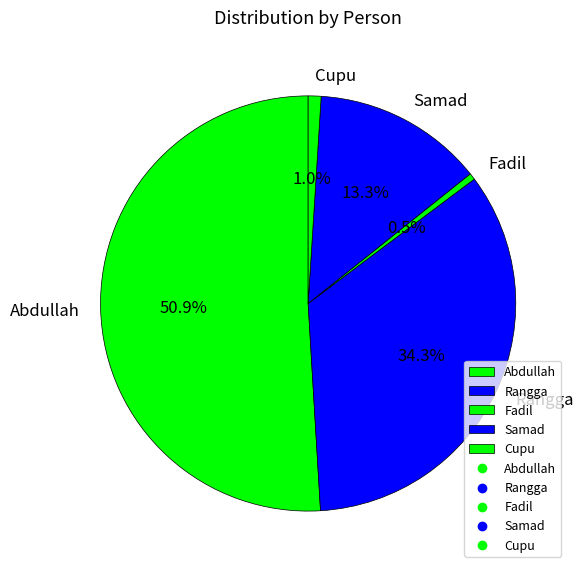

Which category has the biggest portion of the pie?

Abdullah